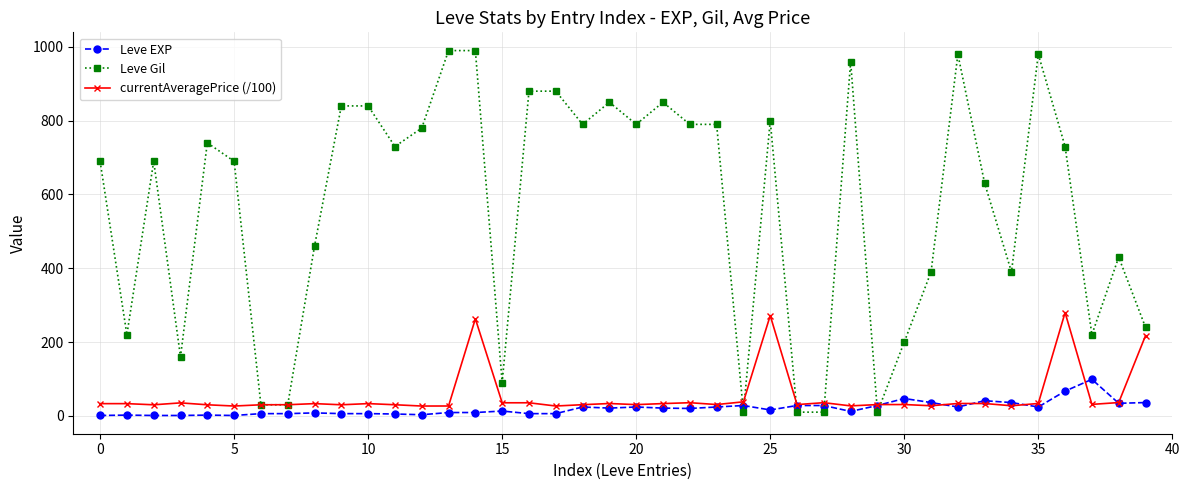

Which series has the largest total across all categories?

Leve Gil